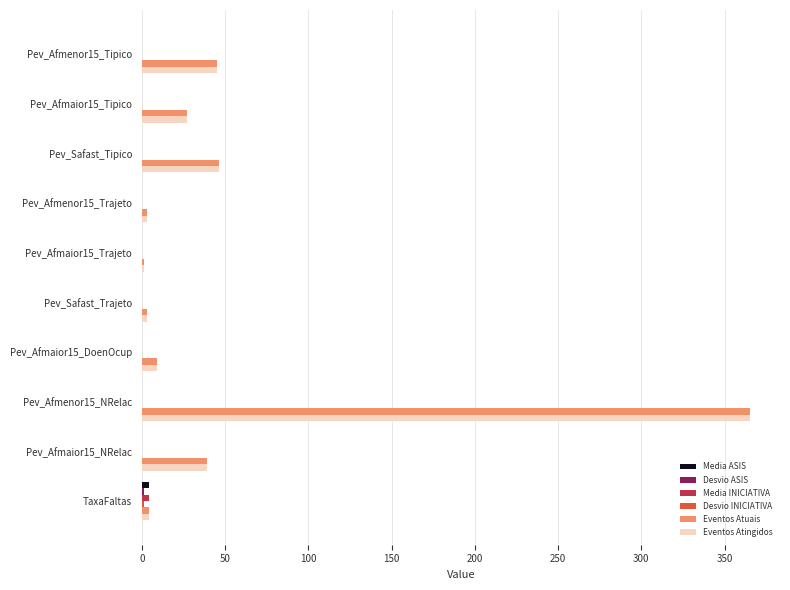

At which category is the sum across all series the highest?

Pev_Afmenor15_NRelac